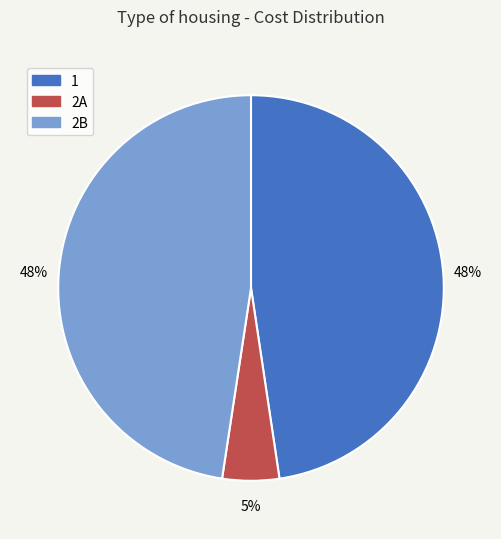

How many slices are in this pie chart?

3